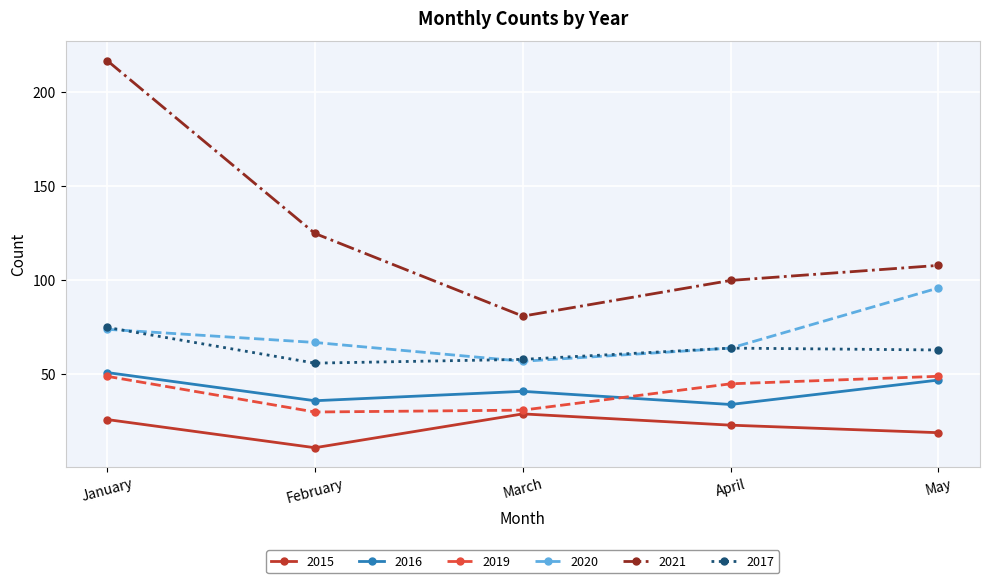

In 2016, how many points are lower than both neighbors (excluding endpoints)?

2